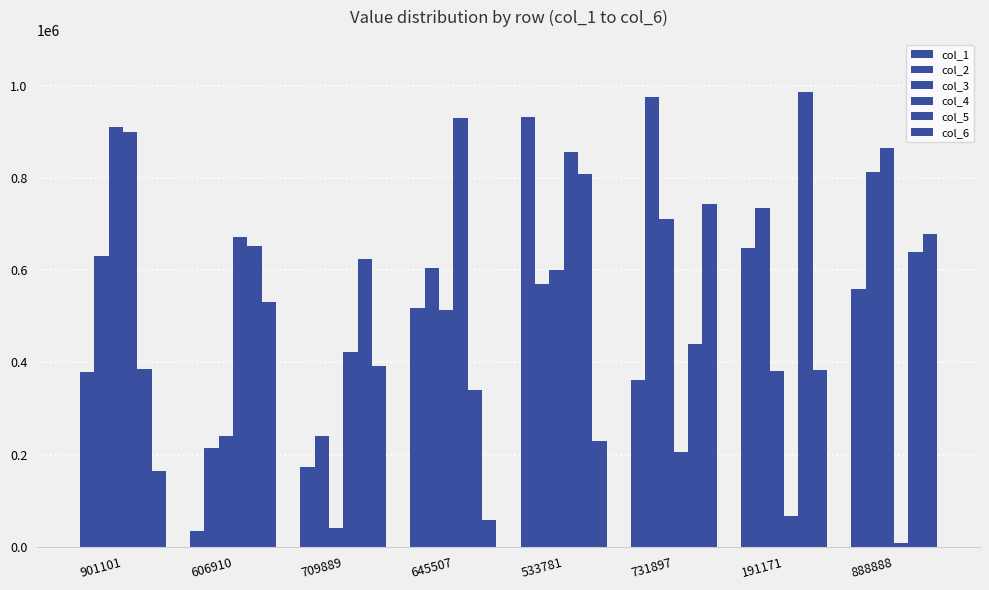

How many bars are there in each group?

6